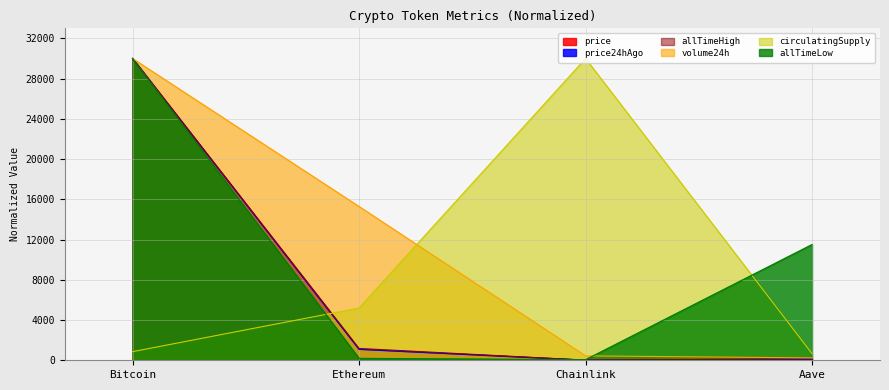

What is the total value across all series at Bitcoin?

150858.3